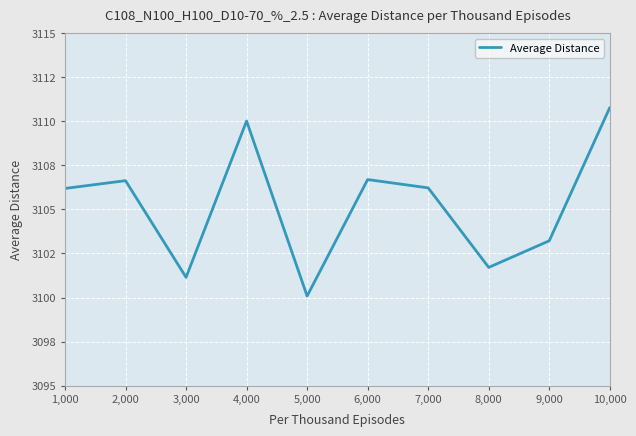

Which label corresponds to the smallest value in the chart?

5,000